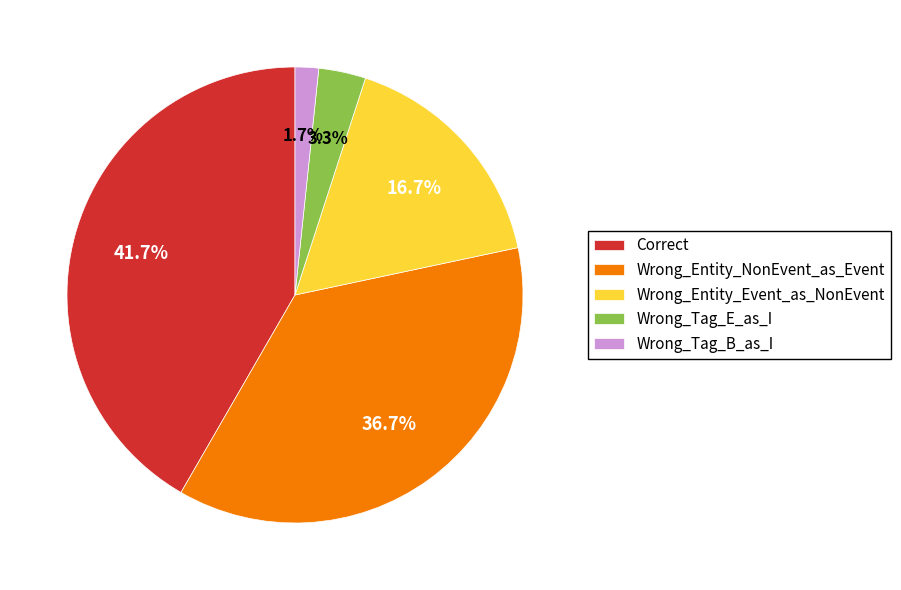

The Wrong_Tag_E_as_I slice represents 12% of the pie. True or false?

False